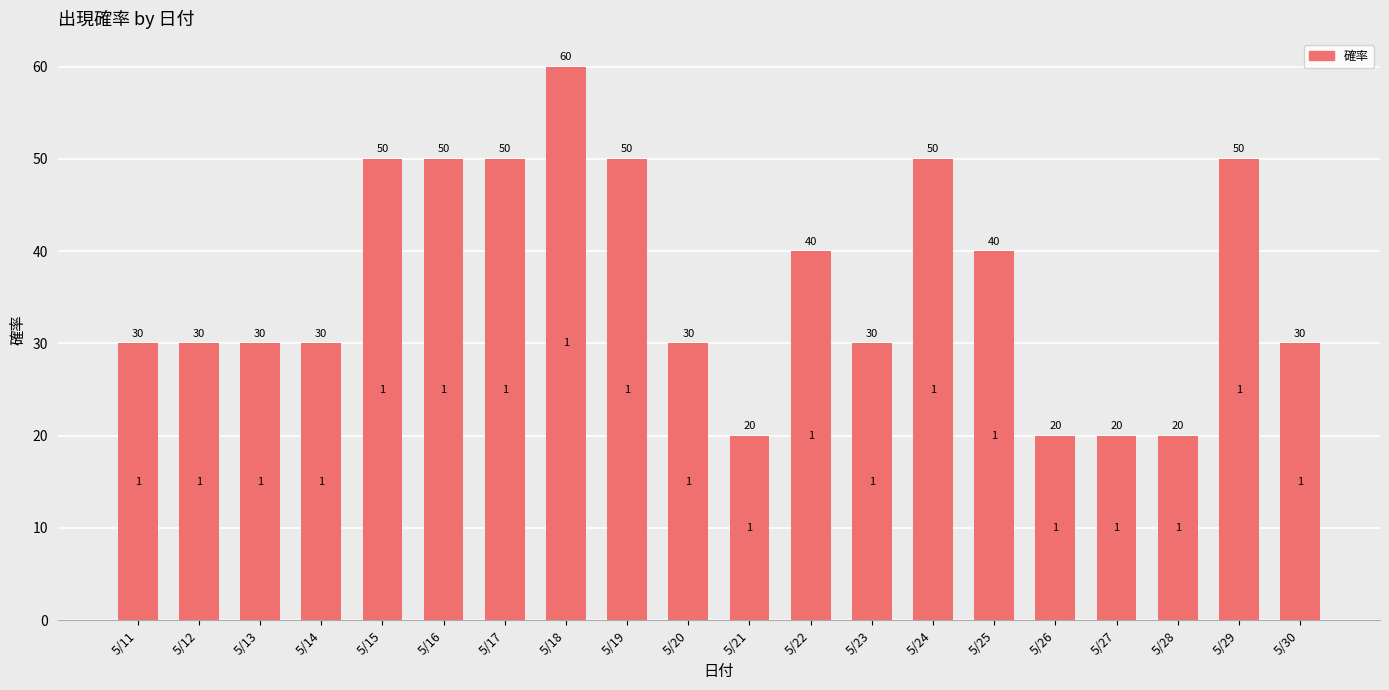

Count the number of data series in this chart.

1